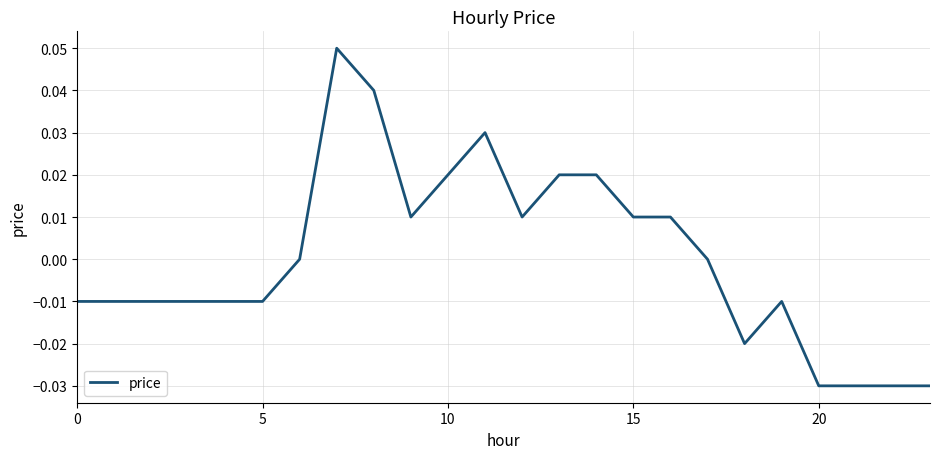

Does the chart have visible grid lines?

Yes